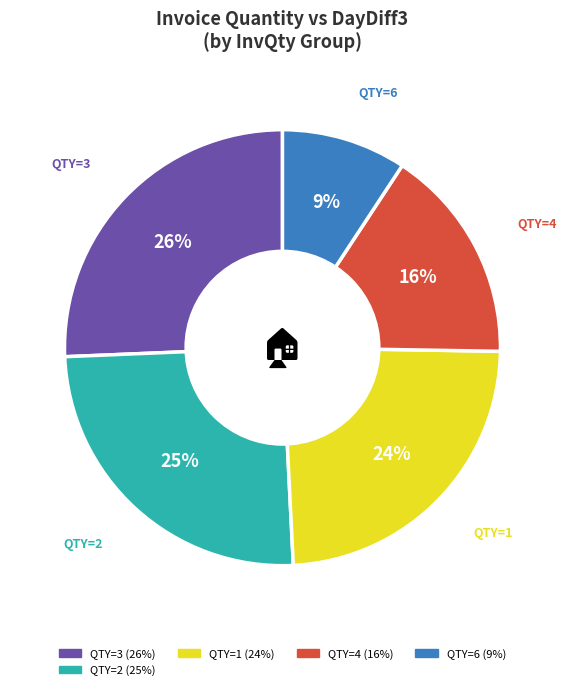

Does any single category account for the majority?

No